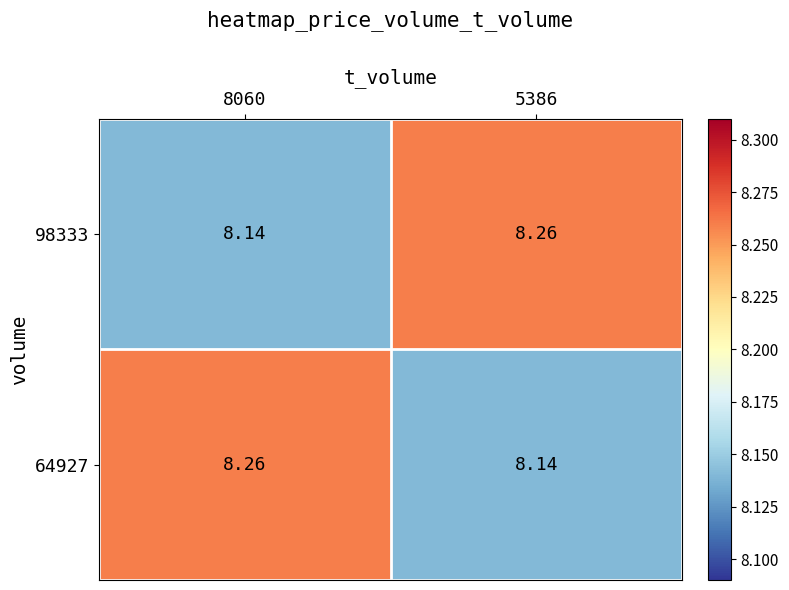

Is the value of 98333 at 5386 greater than the value of 64927 at 5386?

Yes